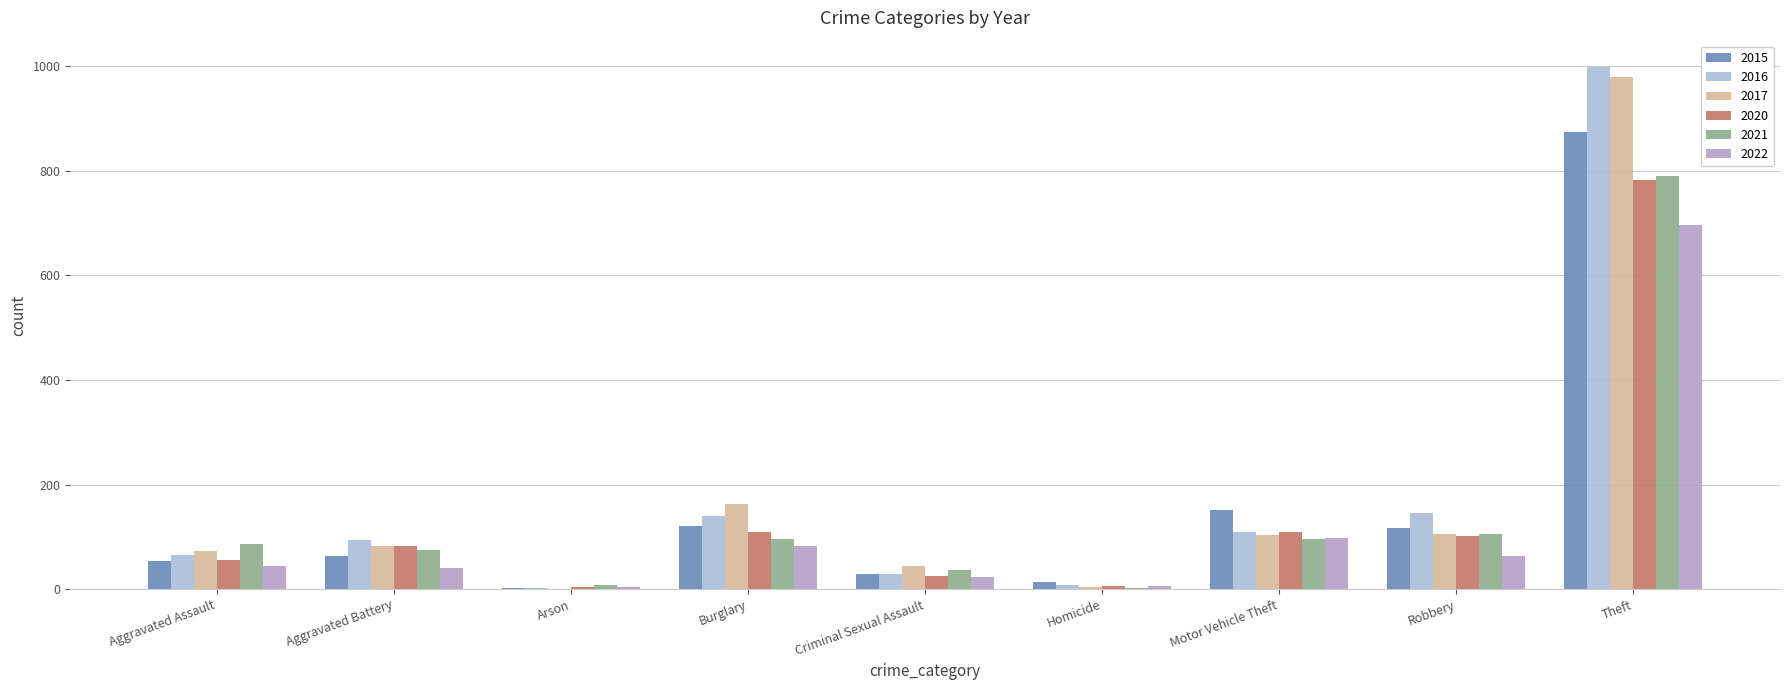

What is the value of the 2016 bar at the 3rd from the left?

2